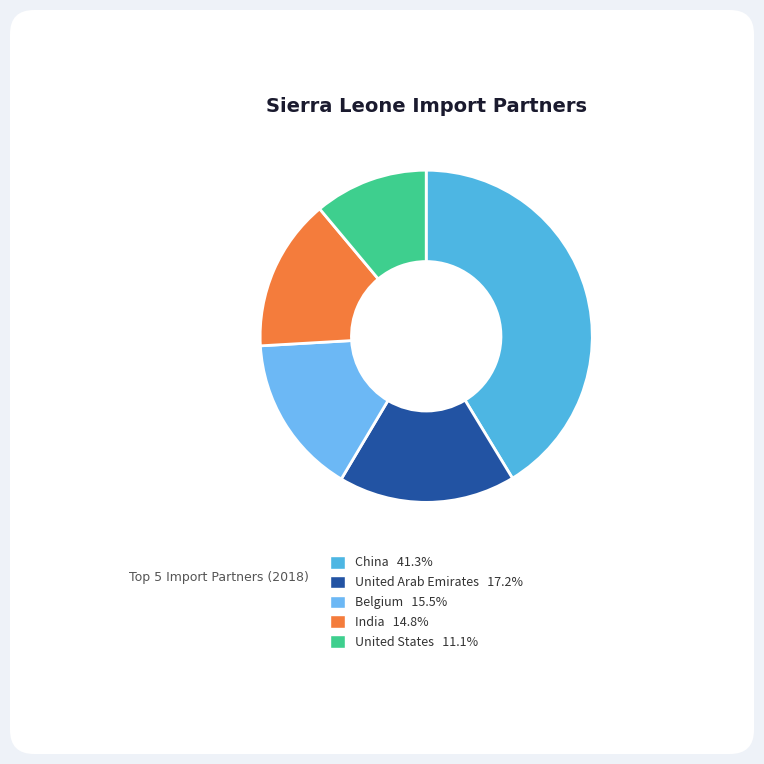

Combined, what portion of the pie is United Arab Emirates and India?

32.1%